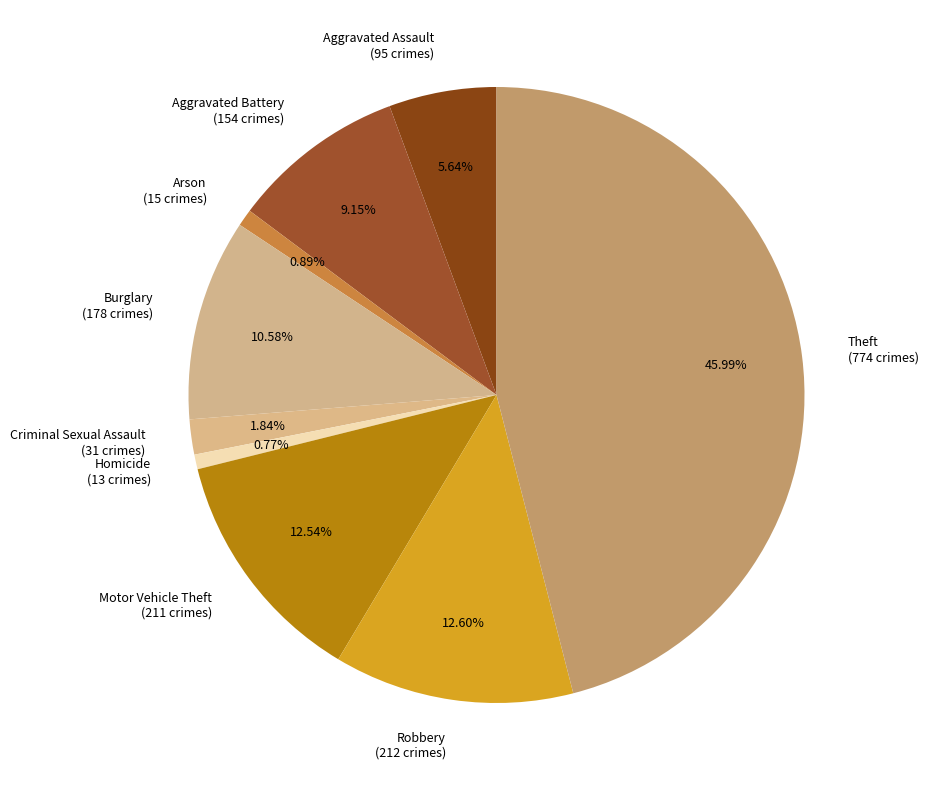

To the nearest percent, what is the combined percentage of Aggravated Battery and Theft?

55%